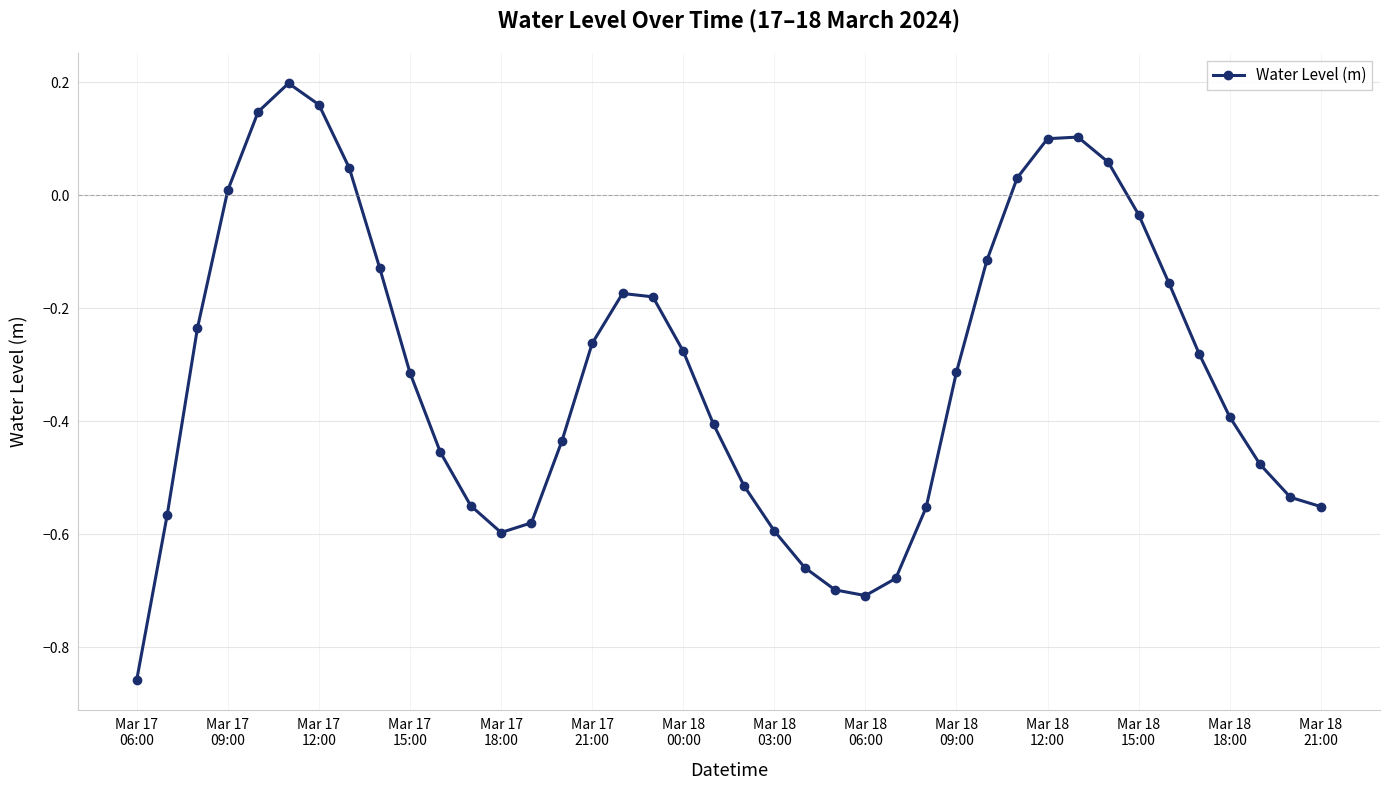

What is the sum of all values?

-12.4